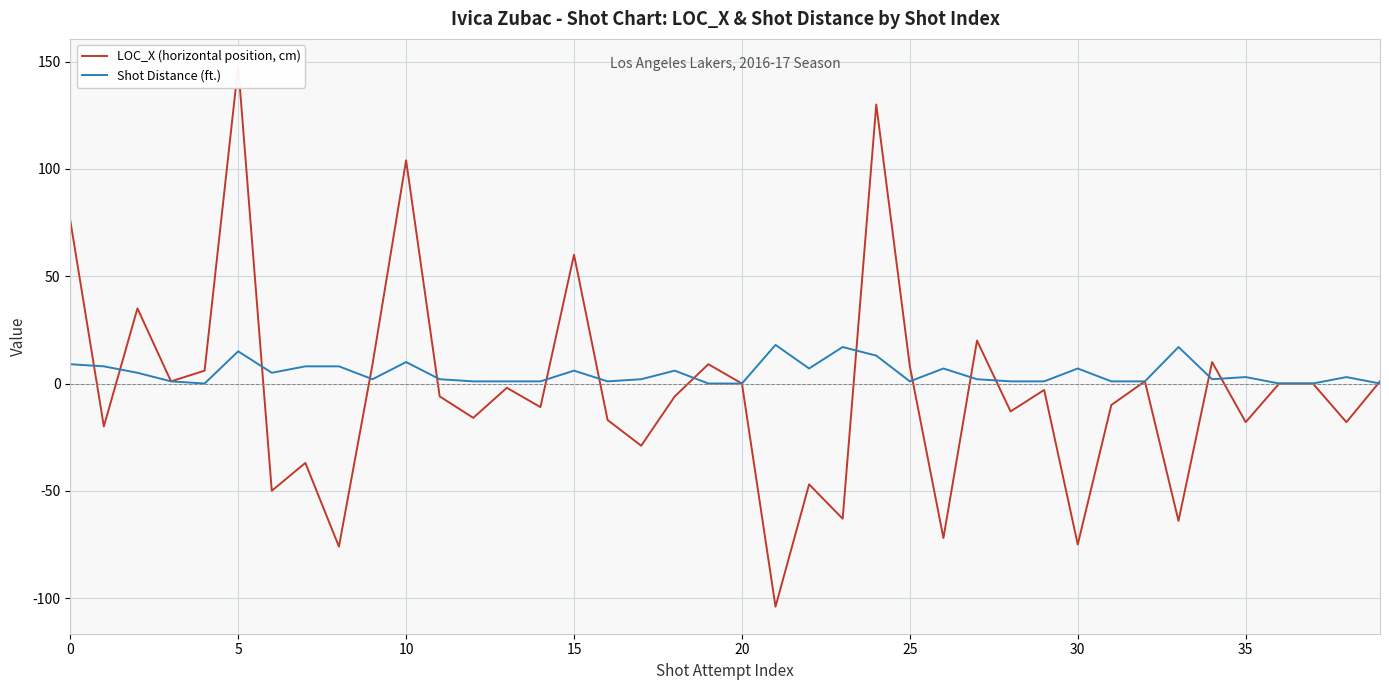

The Shot Distance (ft.) series shows 7 at 26. True or false?

True